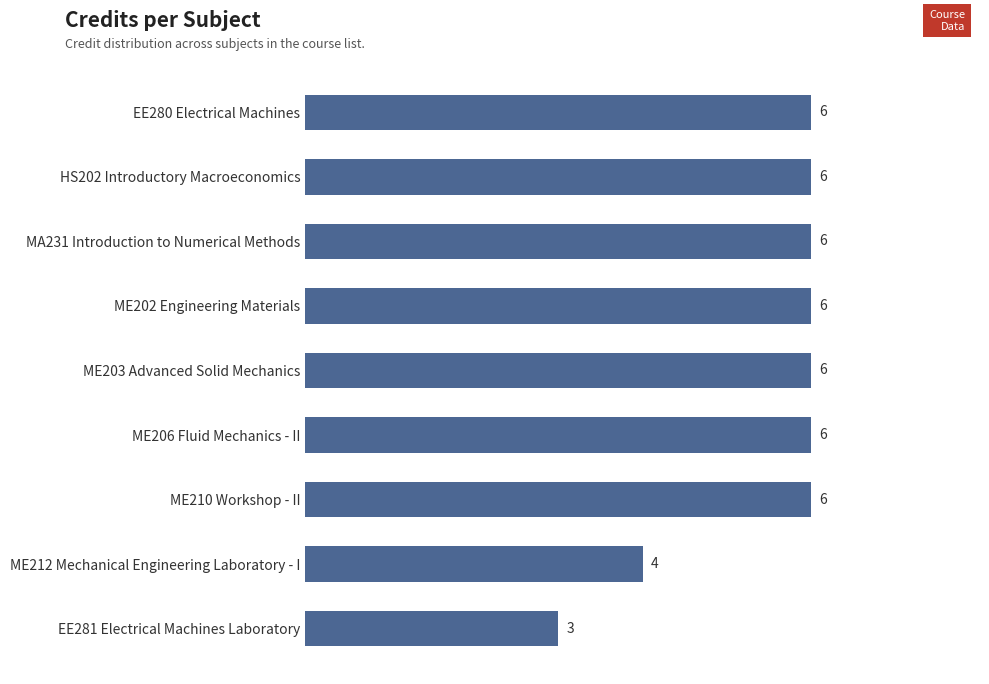

The chart shows a value of 6 at ME206 Fluid Mechanics - II. True or false?

True